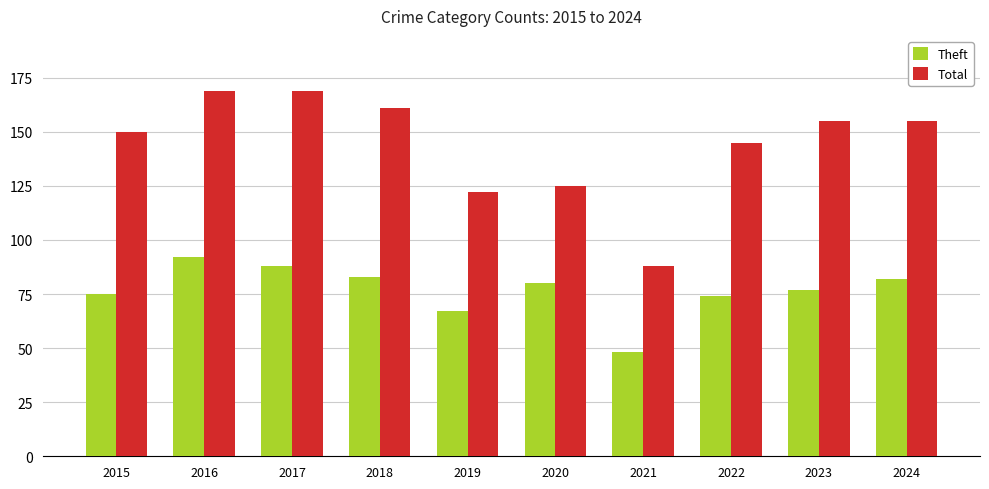

Reading right to left, list all the values displayed in this chart.

Theft: 82	77	74	48	80	67	83	88	92	75
Total: 155	155	145	88	125	122	161	169	169	150